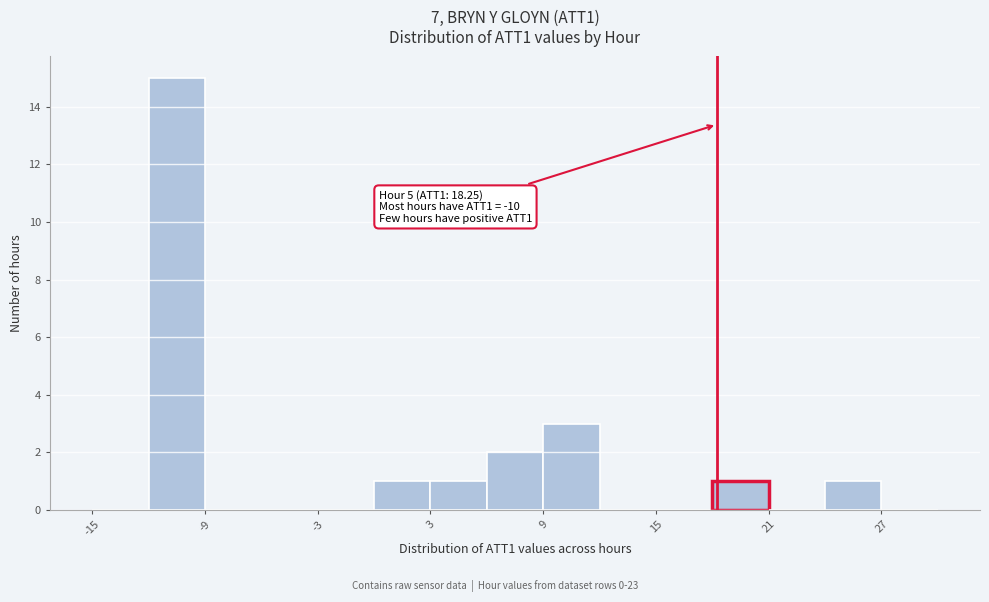

Read against the x-axis, roughly where is the centre of the tallest bar?

-10